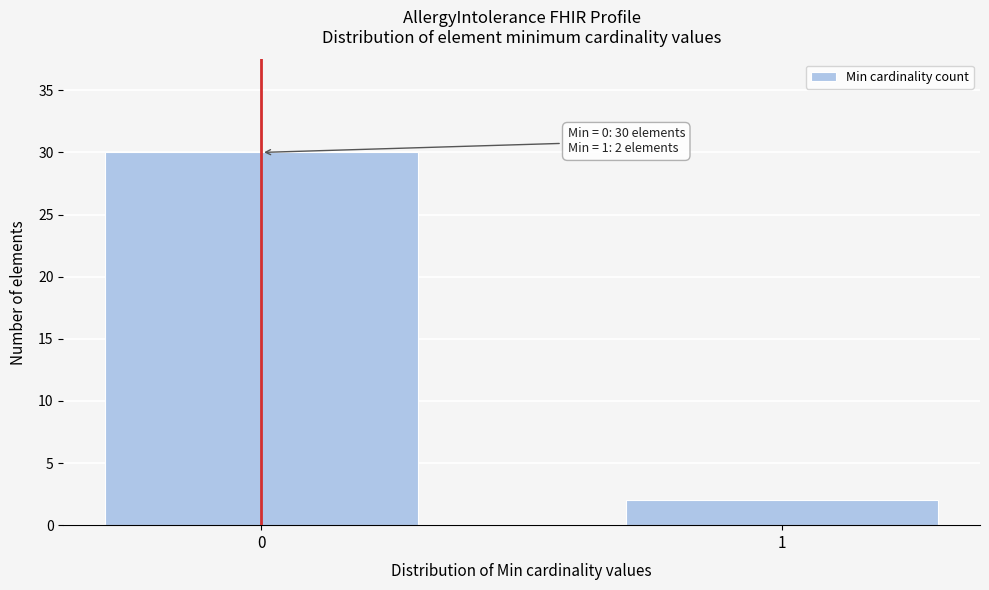

Reading left to right, transcribe all the data shown in this chart.

30	2